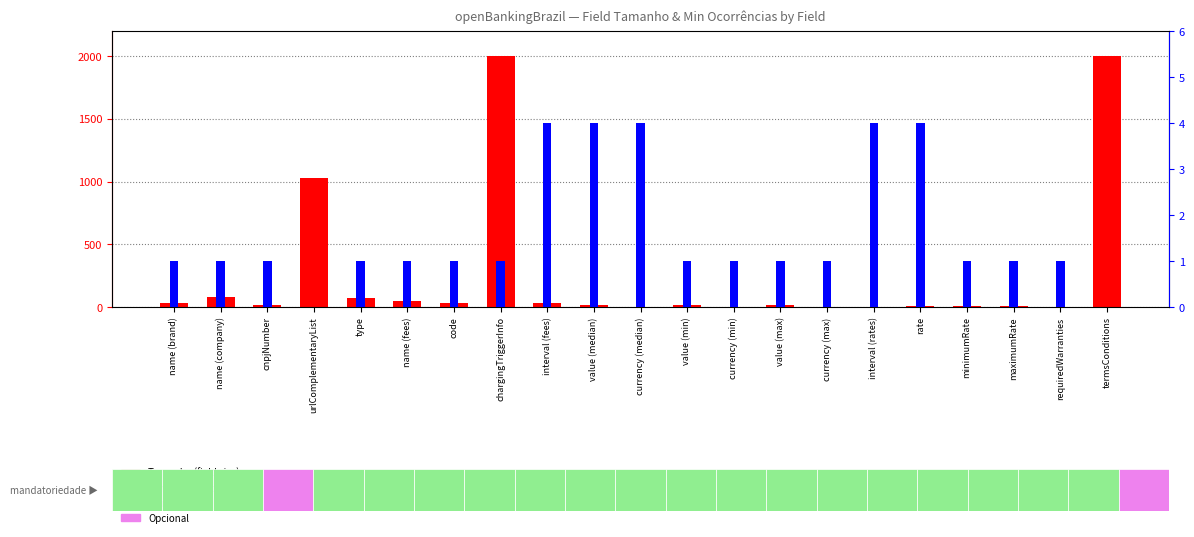

At which category does the chart reach its peak across all series?

chargingTriggerInfo